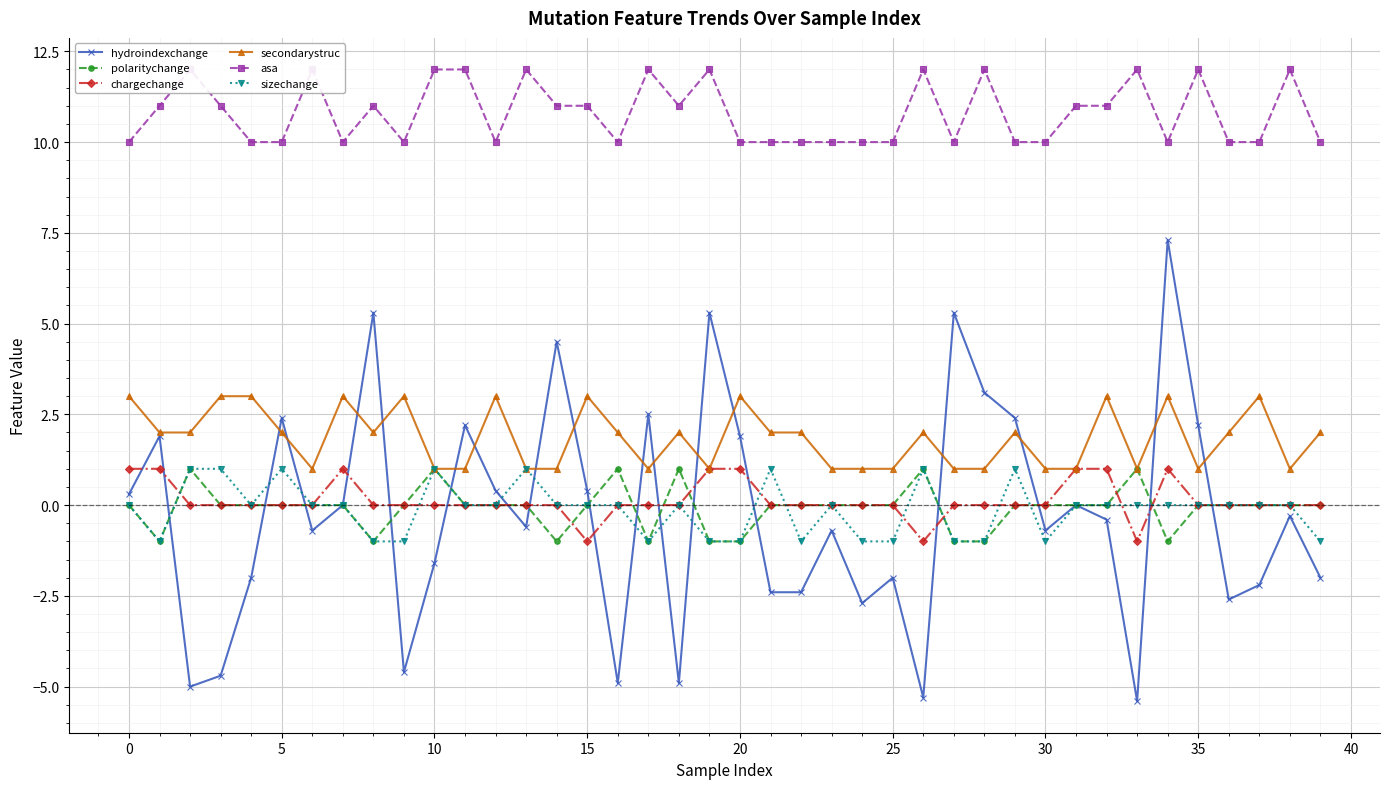

How many data points in chargechange are above 0?

8